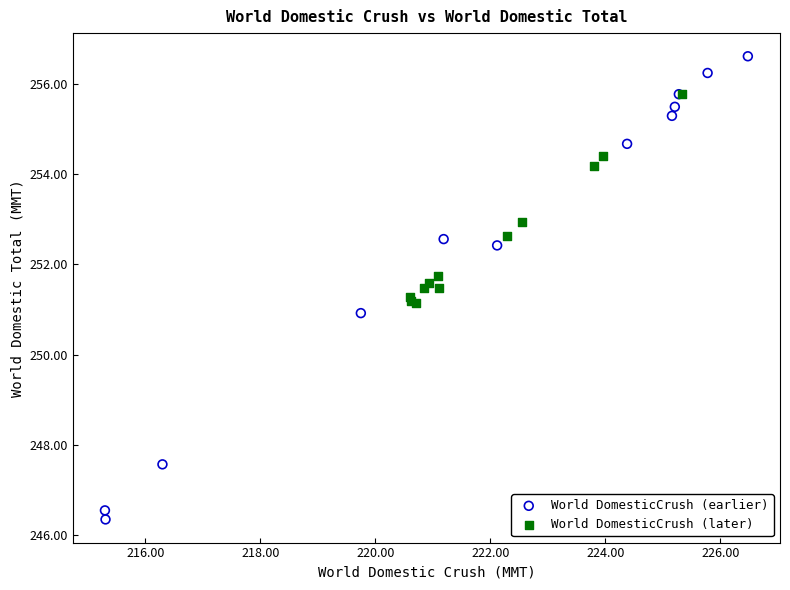

Which series has the widest spread of Y values?

World DomesticCrush (earlier)